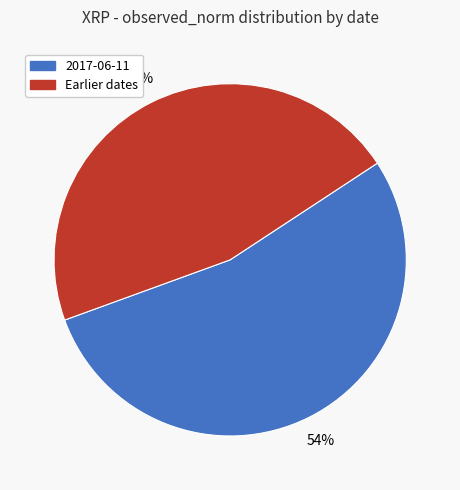

To the nearest percent, what is the average slice percentage?

50%